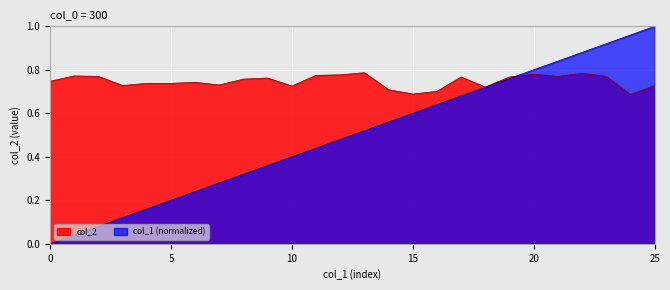

List the series in order of their peak value, lowest first.

col_2, col_1 (normalized)